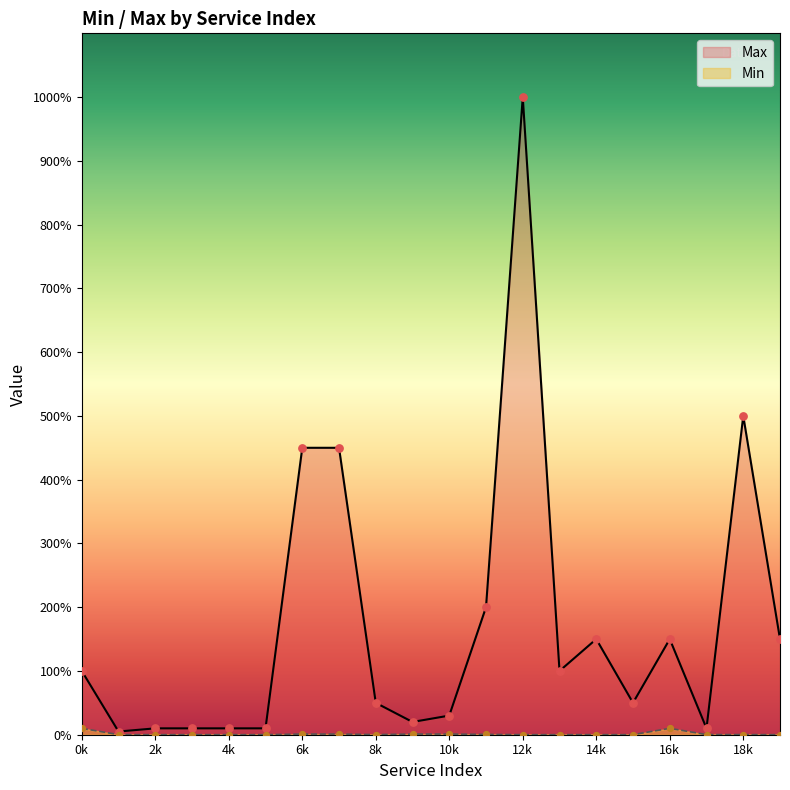

Is the value of Max at 2 greater than the value of Min at 9?

Yes